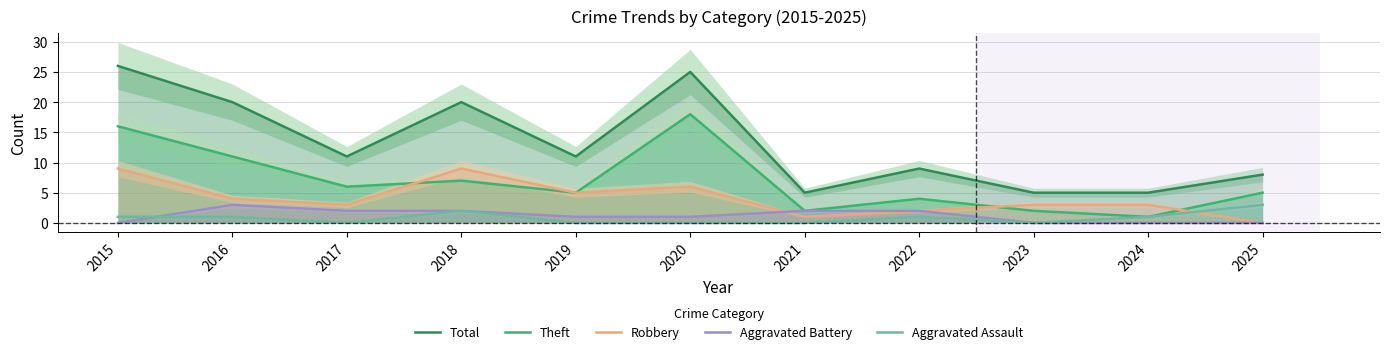

What is the value of the Robbery point at the 5th from the left?

5